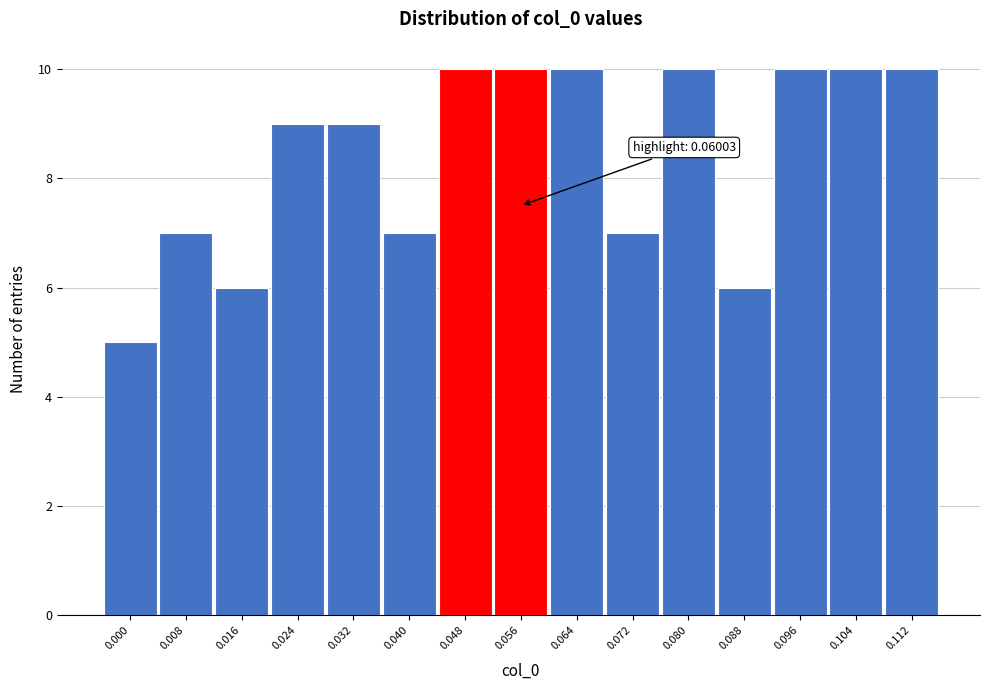

Reading left to right, extract all data points from this chart.

0.000=5	0.008=7	0.016=6	0.024=9	0.032=9	0.040=7	0.048=10	0.056=10	0.064=10	0.072=7	0.080=10	0.088=6	0.096=10	0.104=10	0.112=10